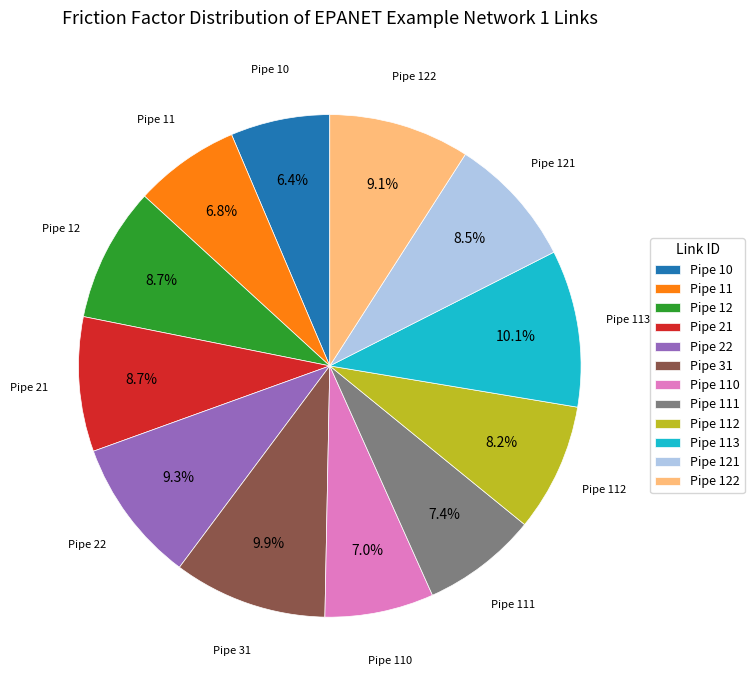

To the nearest percent, what percentage of the pie is Pipe 21?

9%